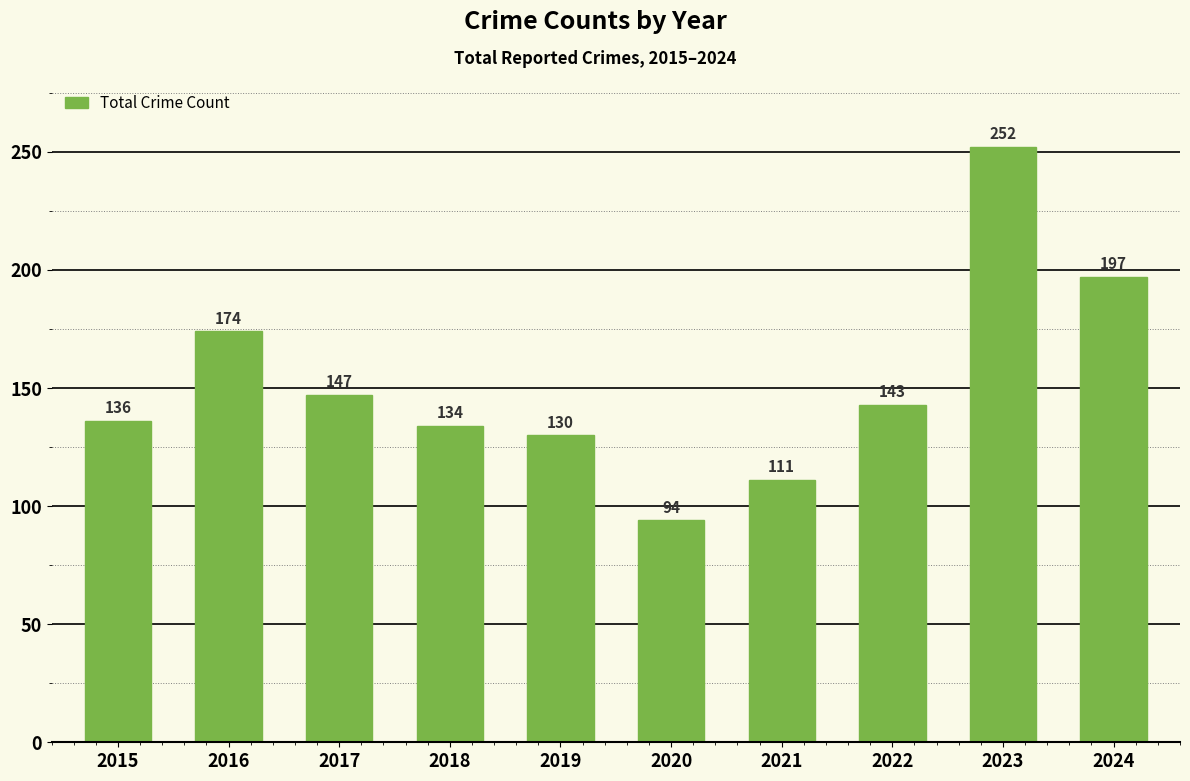

What is the value of the 3rd bar from the left?

147